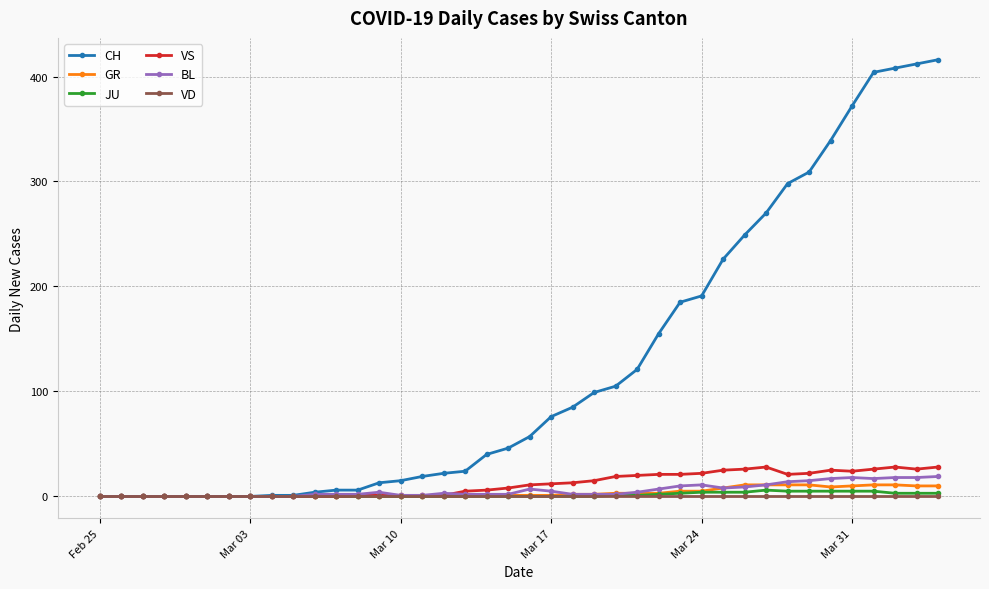

Which series has the widest spread of values?

CH